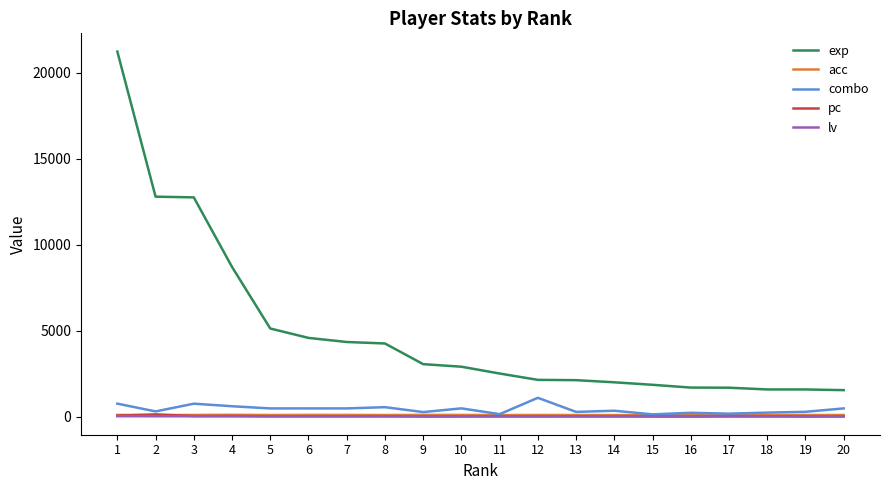

Which series has the widest spread of values?

exp